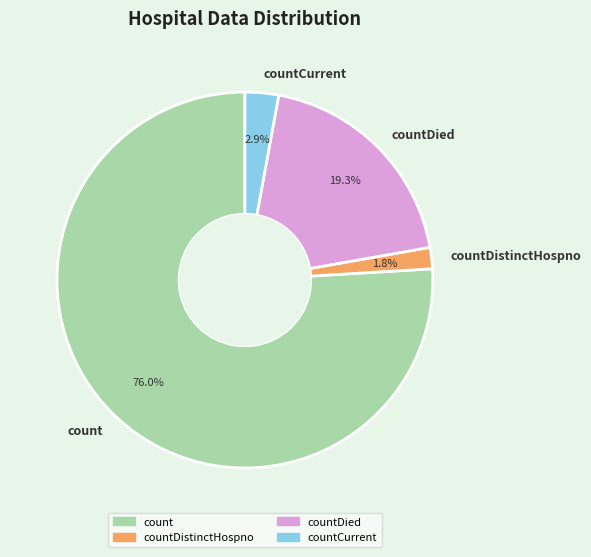

Count the number of slices in the pie.

4